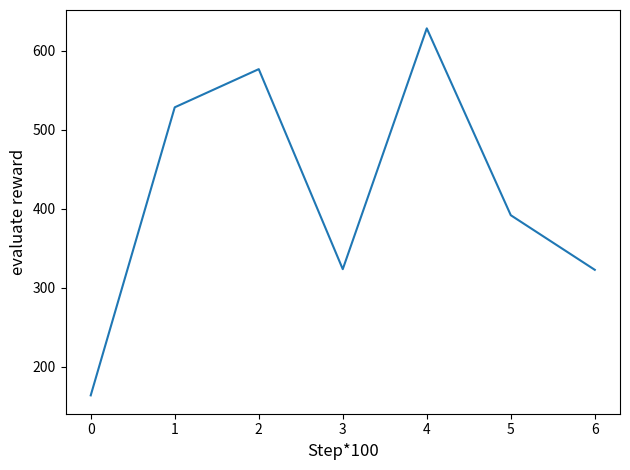

What is the average value?

419.2